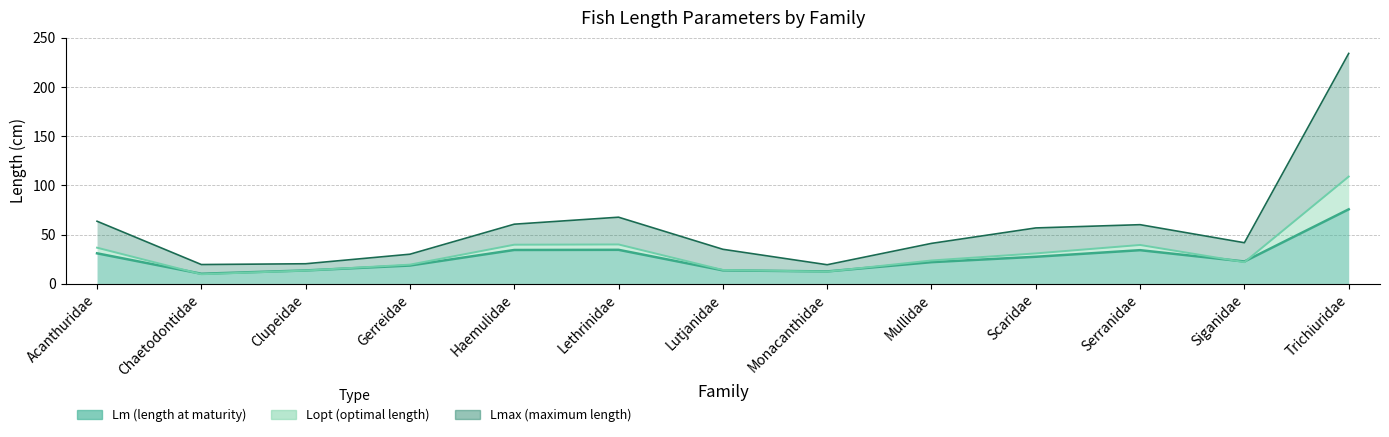

How many lines are shown in the chart?

3